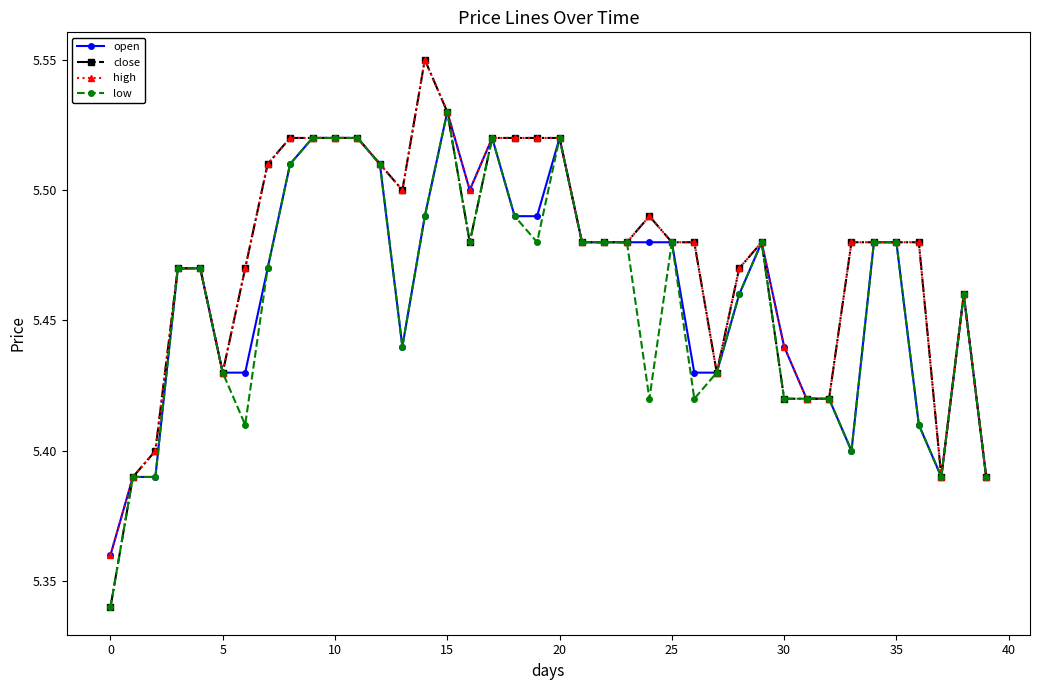

At how many categories does at least one series exceed 5?

40